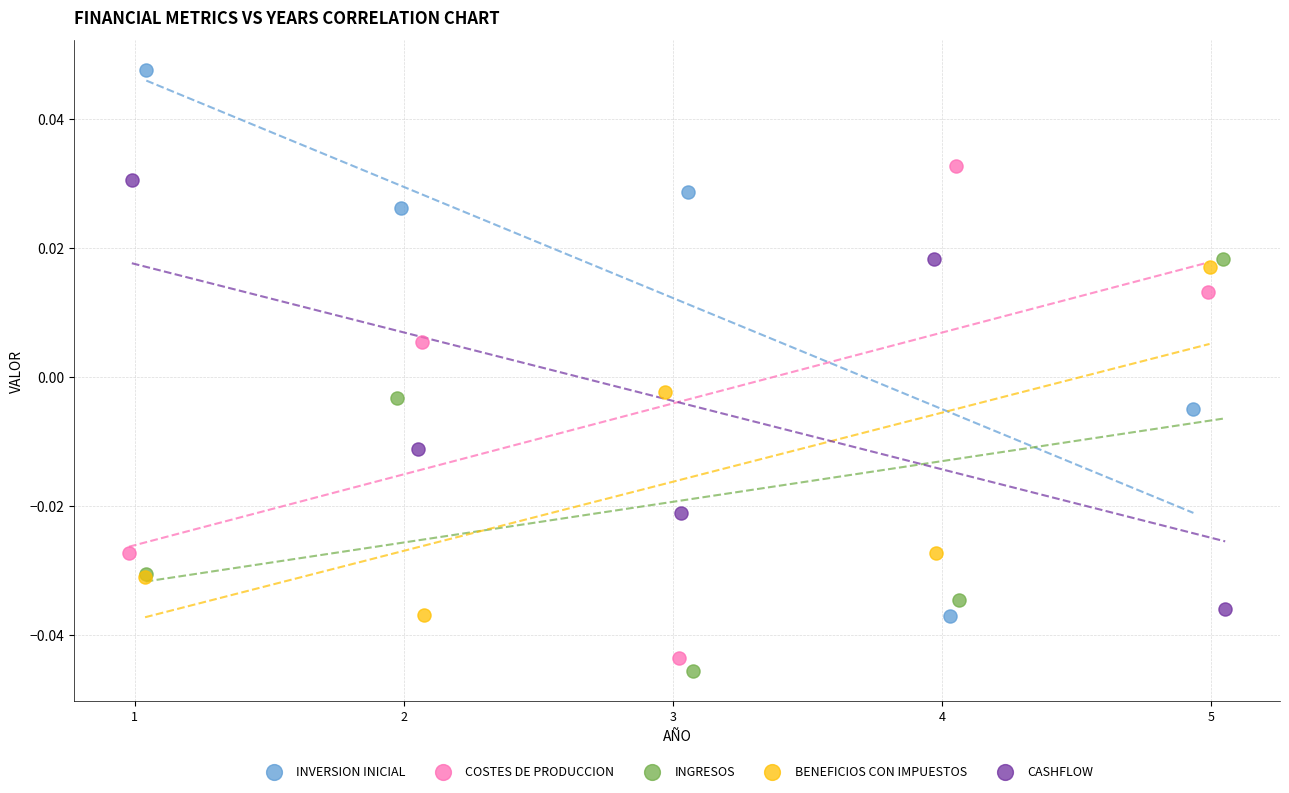

Which series has the largest Y range (max minus min)?

INVERSION INICIAL